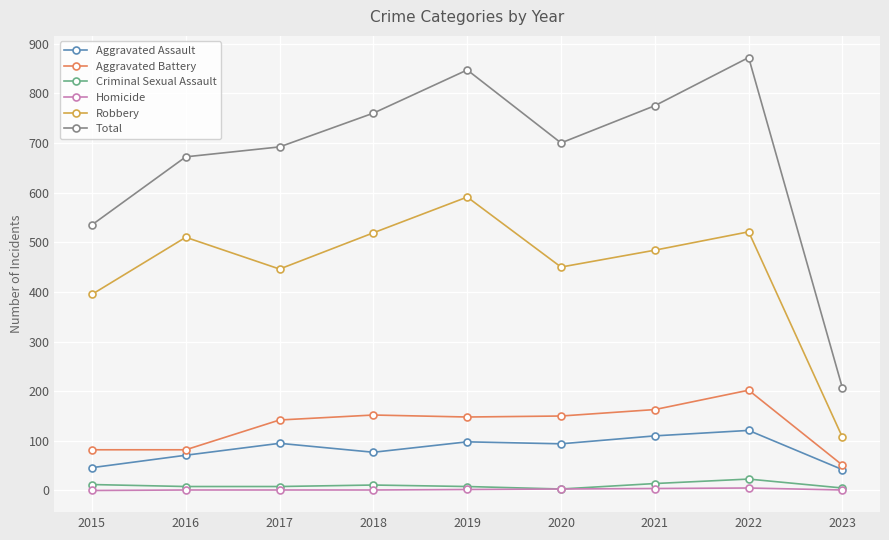

True or false: Robbery has more than 0 points higher than both neighbors.

True